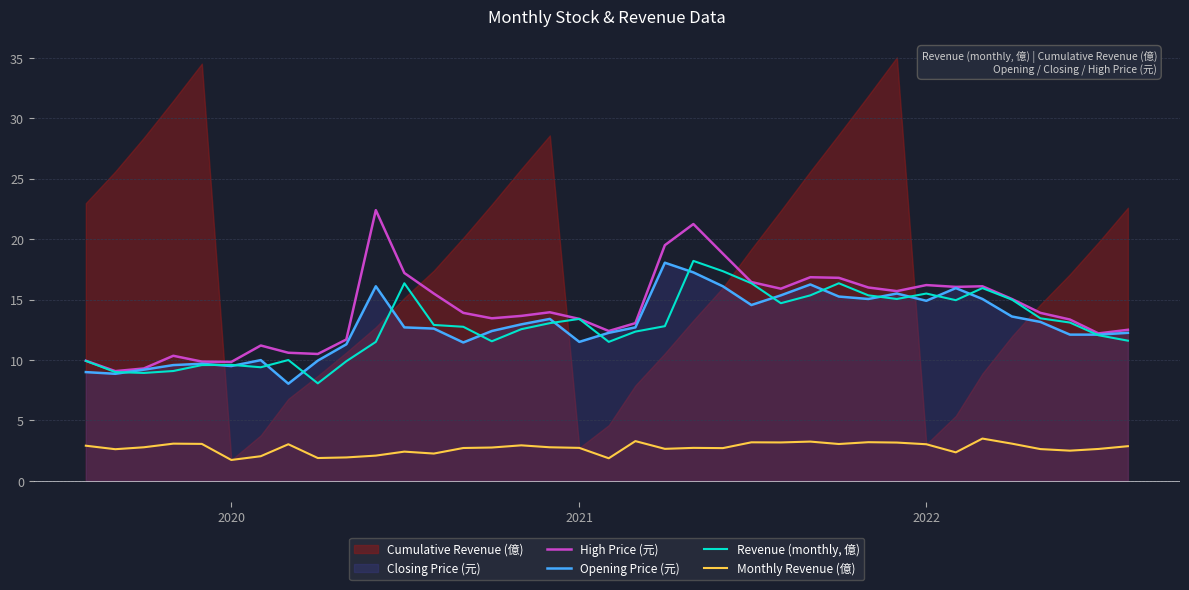

What is the difference between the second highest and minimum values in the Opening Price (元) series?

9.2